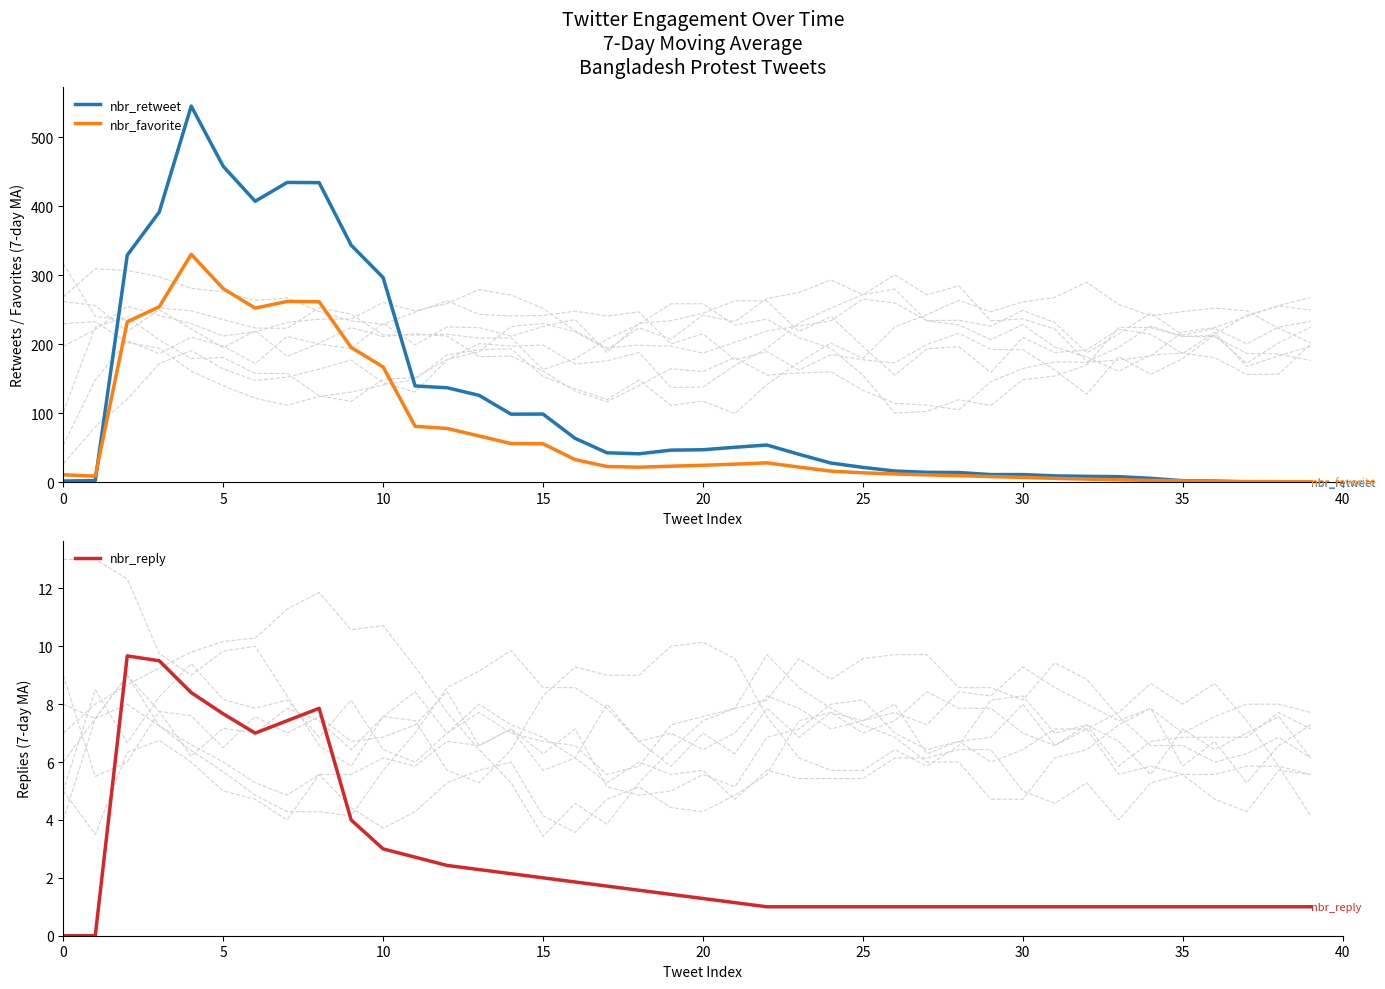

True or false: nbr_reply has more than 2 points higher than both neighbors.

False